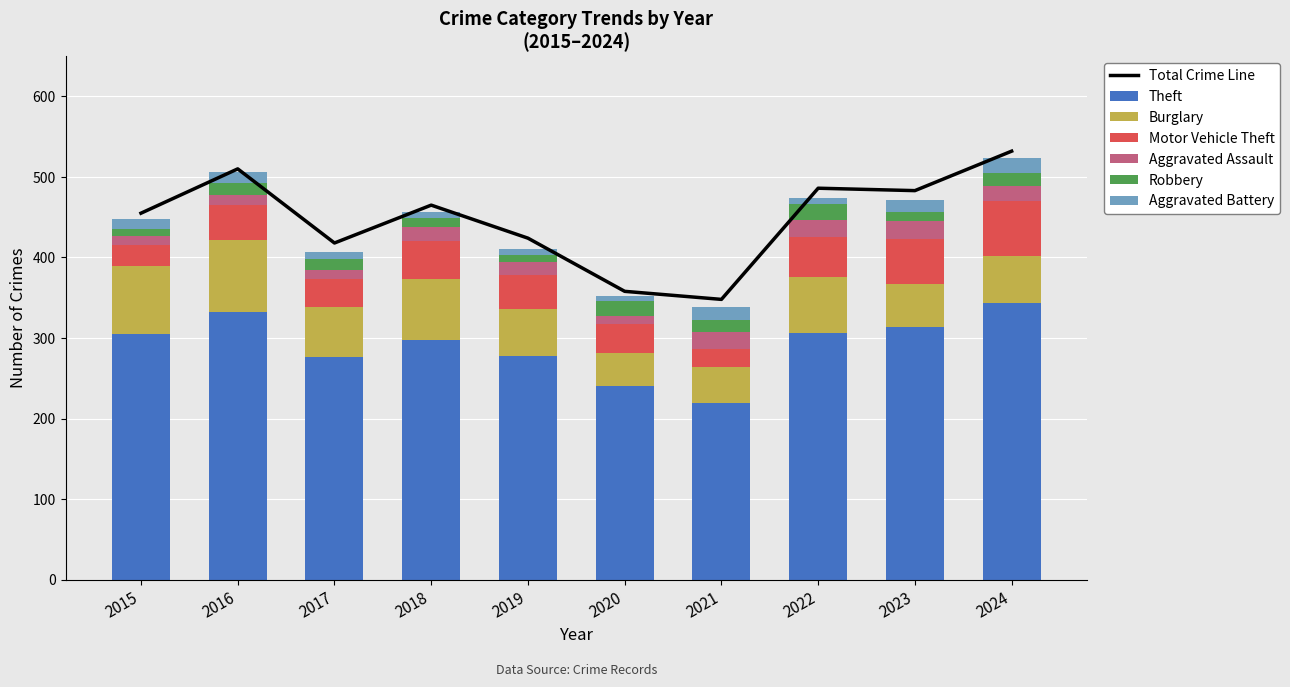

At 2021, list the series in order from smallest to largest.

Robbery, Aggravated Battery, Aggravated Assault, Motor Vehicle Theft, Burglary, Theft